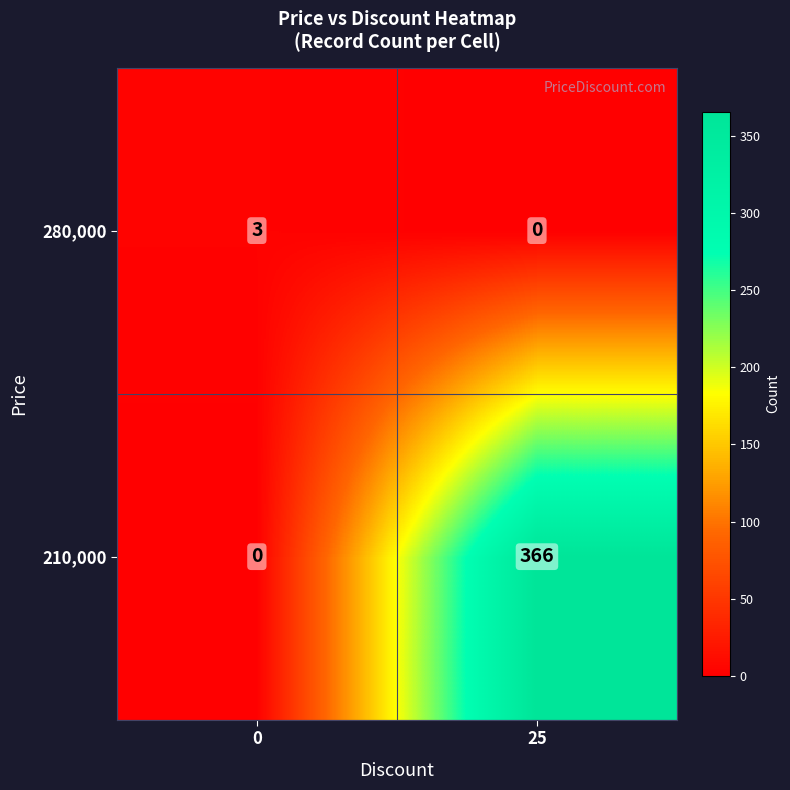

Which series has the largest total across all categories?

210,000